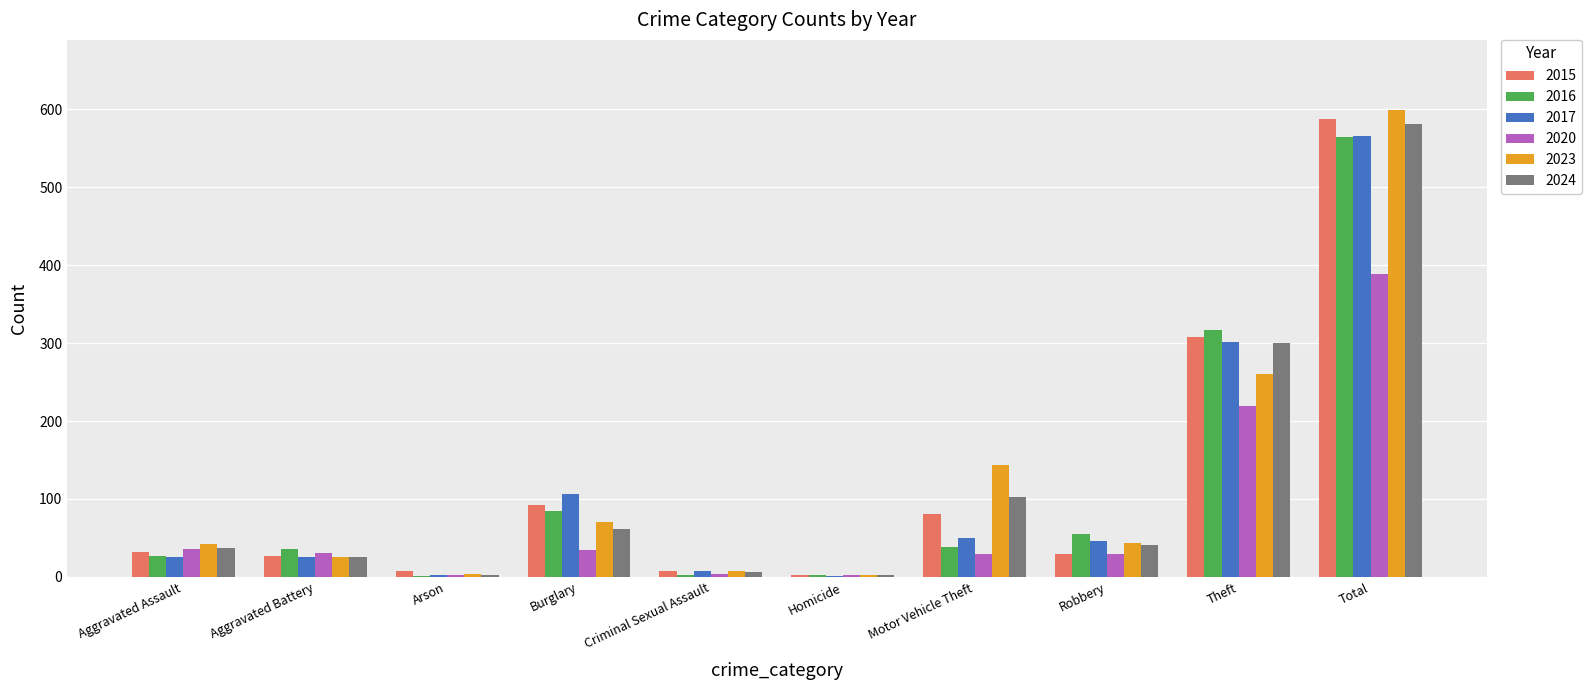

Is the value of 2015 at Total greater than the value of 2016 at Robbery?

Yes